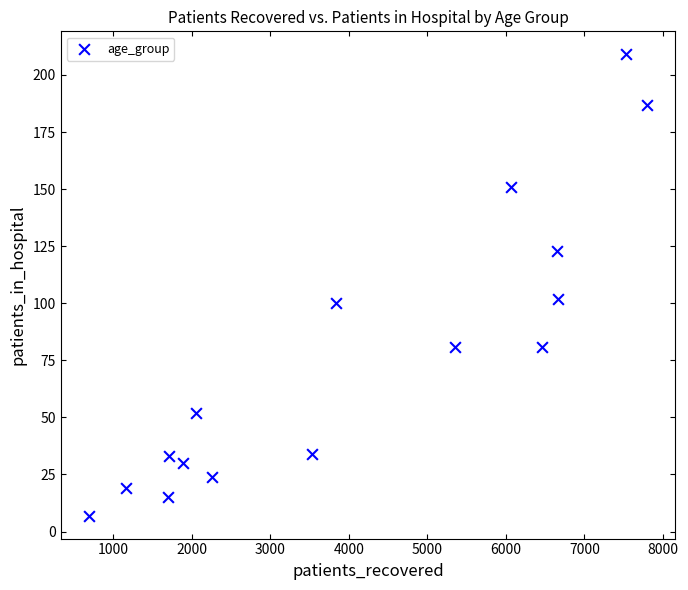

What is the range of X values (max minus min)?

7115